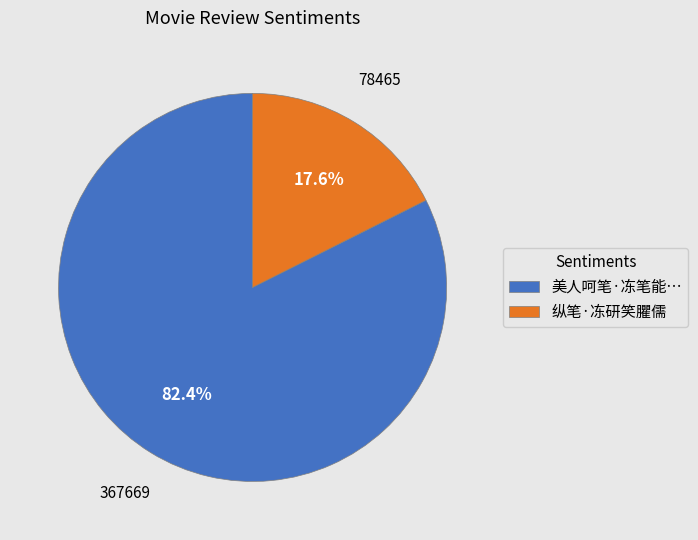

Which category has the biggest portion of the pie?

美人呵笔·冻笔能…